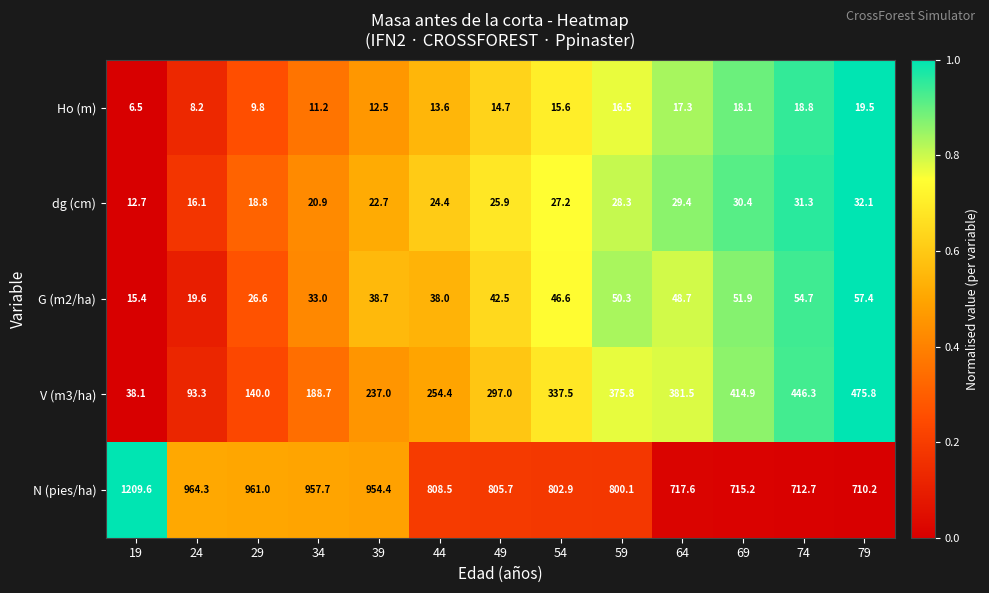

How many distinct data groups are displayed?

5